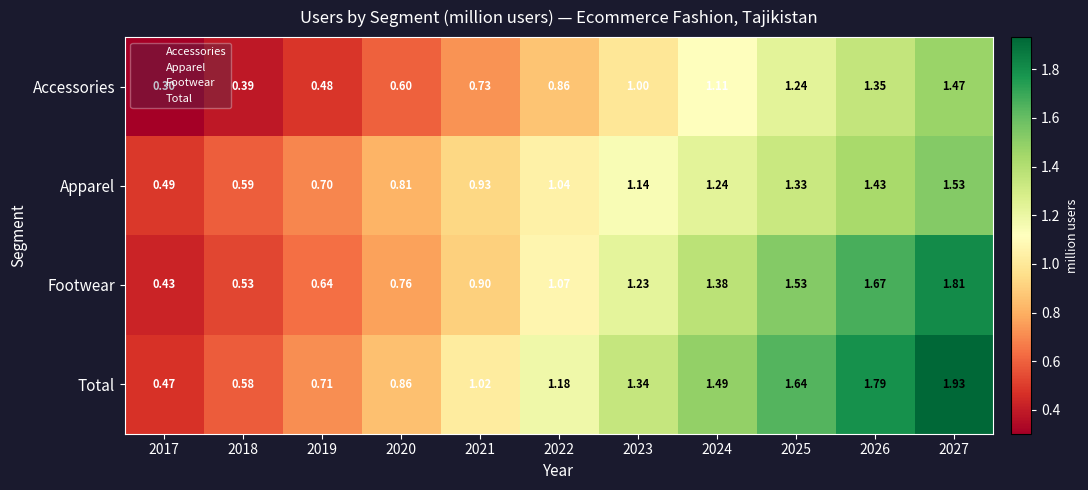

Which series has the largest total across all categories?

Total